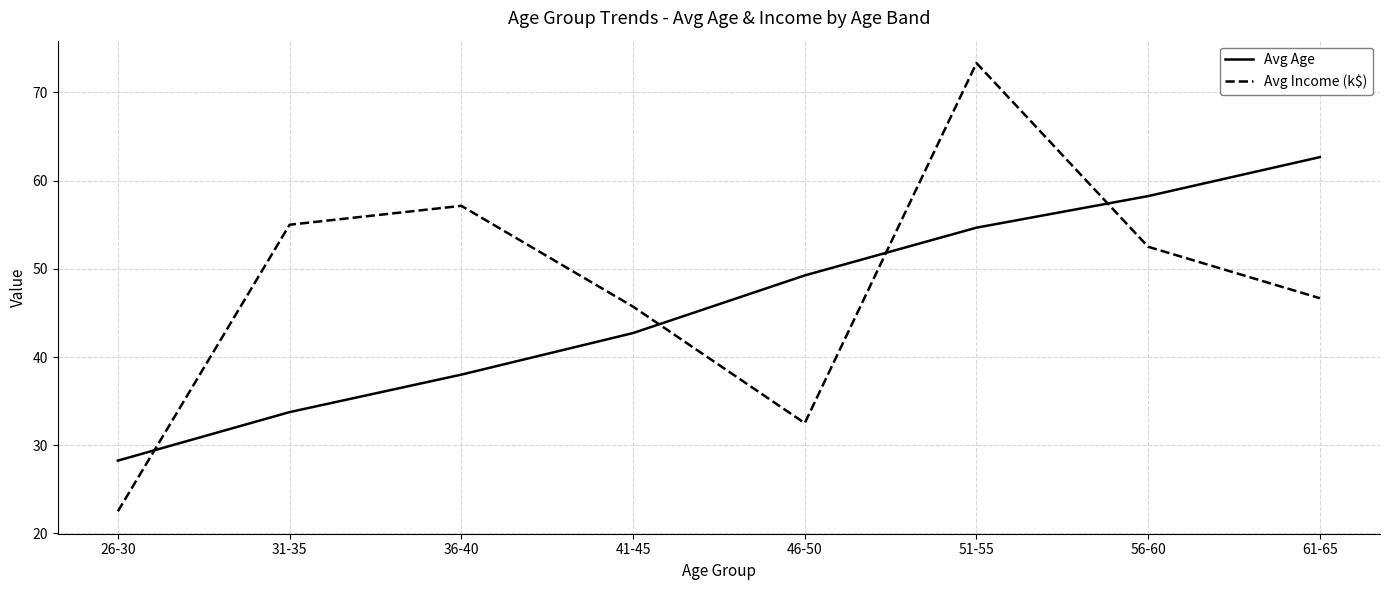

Count the number of categories in the chart.

8